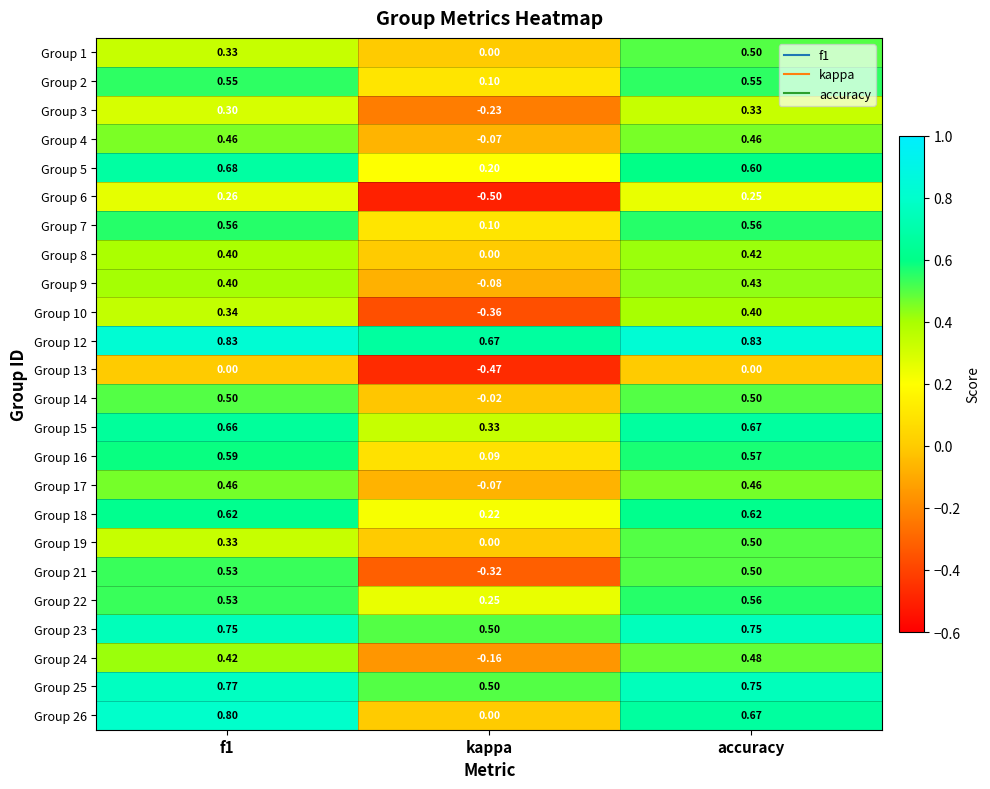

What is the maximum value shown in the chart?

0.8